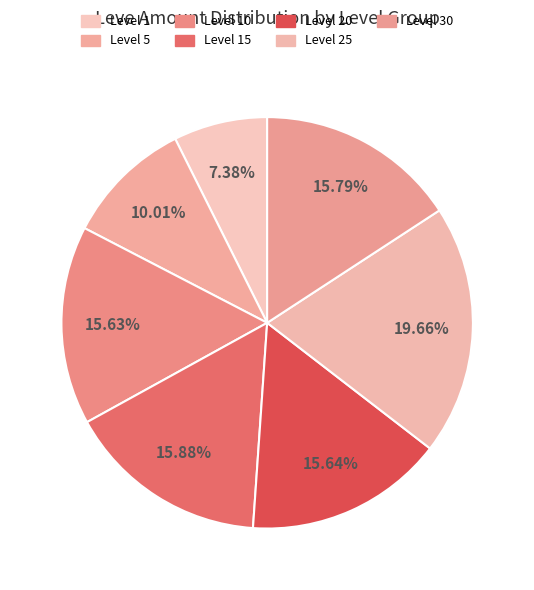

How many segments does this pie chart have?

7